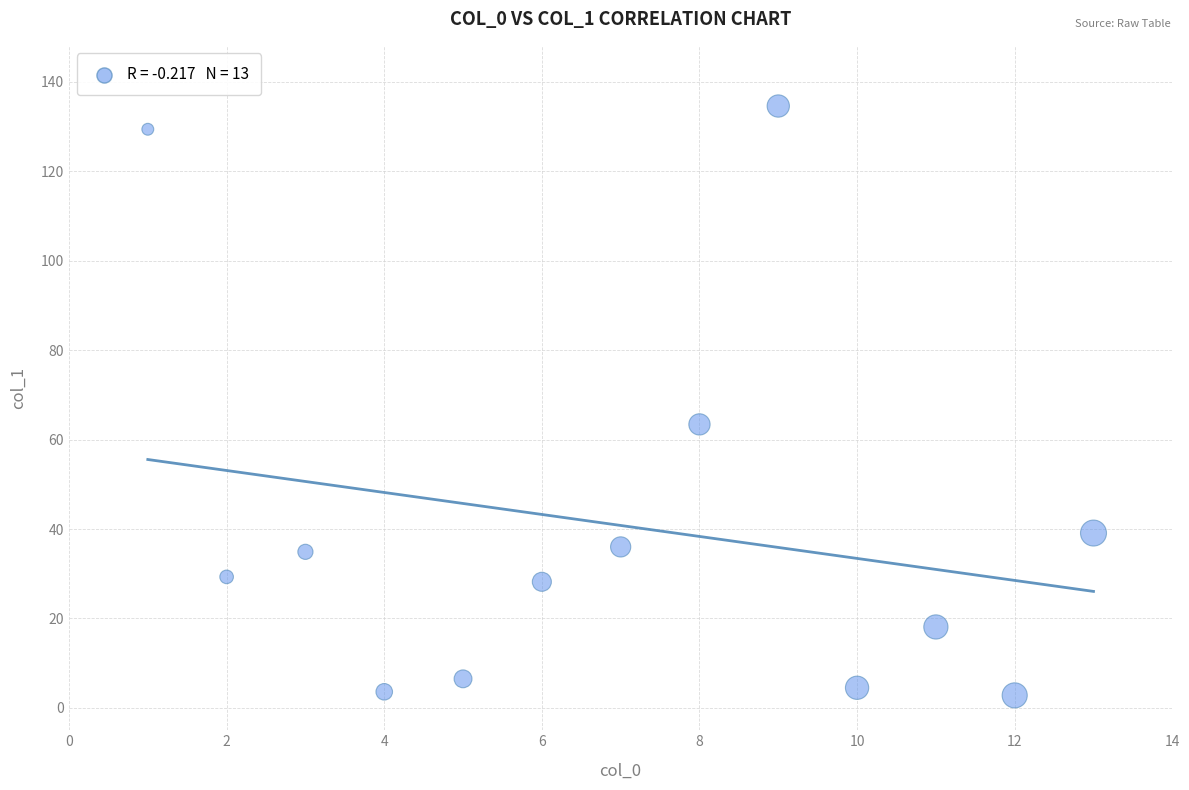

What is the range of X values (max minus min)?

12.0